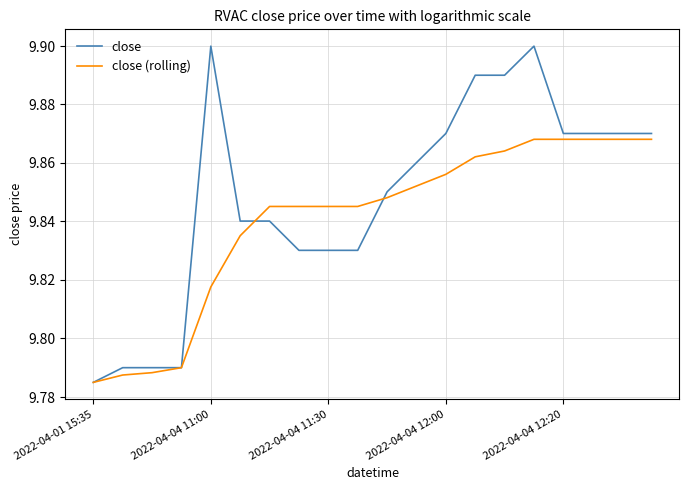

At how many categories does at least one series exceed 9?

20